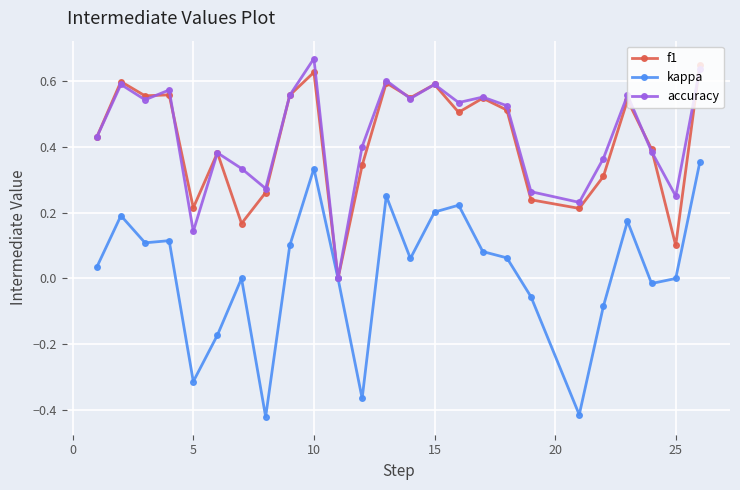

True or false: f1 has more than 0 interior local peaks.

True